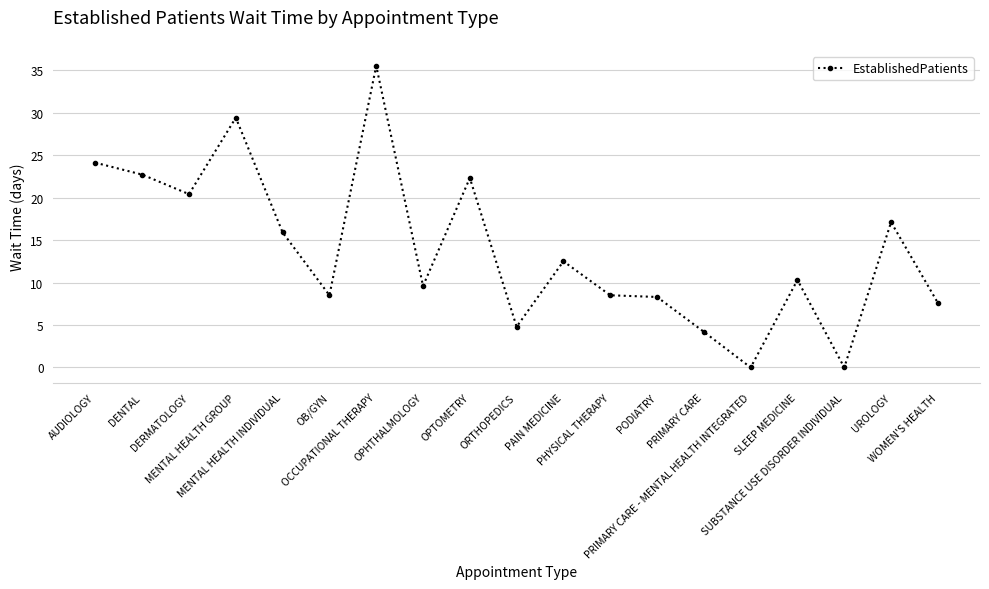

Which has a higher value, SLEEP MEDICINE or UROLOGY?

UROLOGY